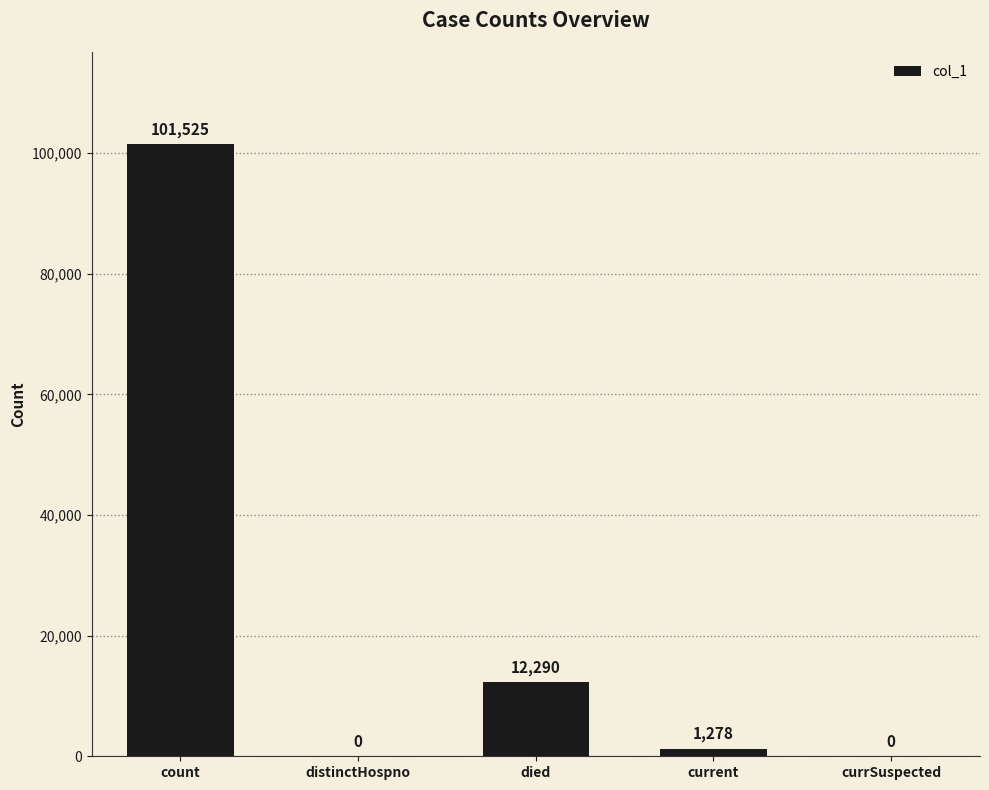

Reading right to left, list all the values displayed in this chart.

currSuspected=0	current=1278	died=12290	distinctHospno=0	count=101525